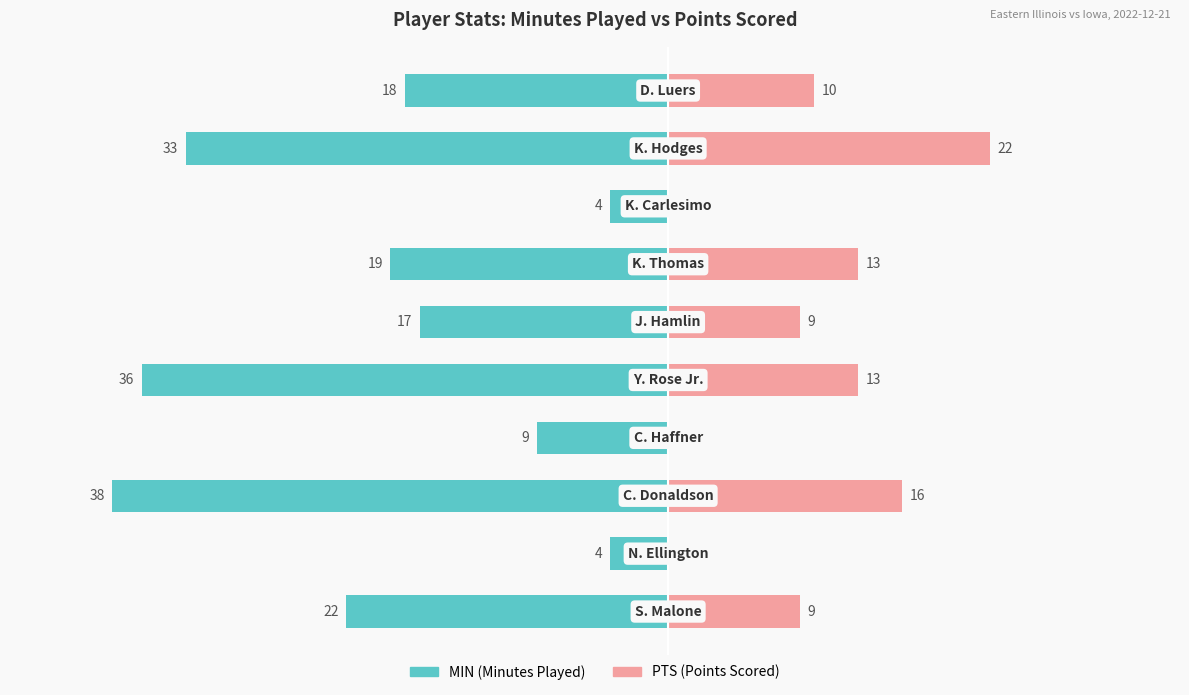

How many values in the MIN series exceed -18?

4